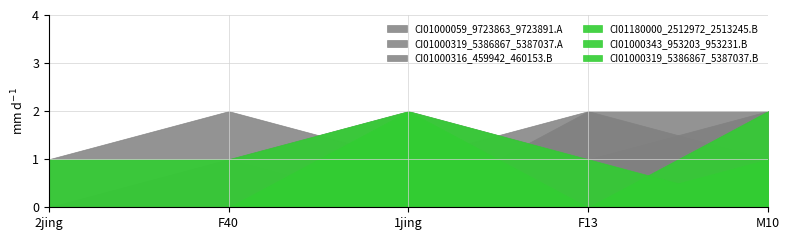

Which series has the largest range (max minus min)?

CI01180000_2512972_2513245.B